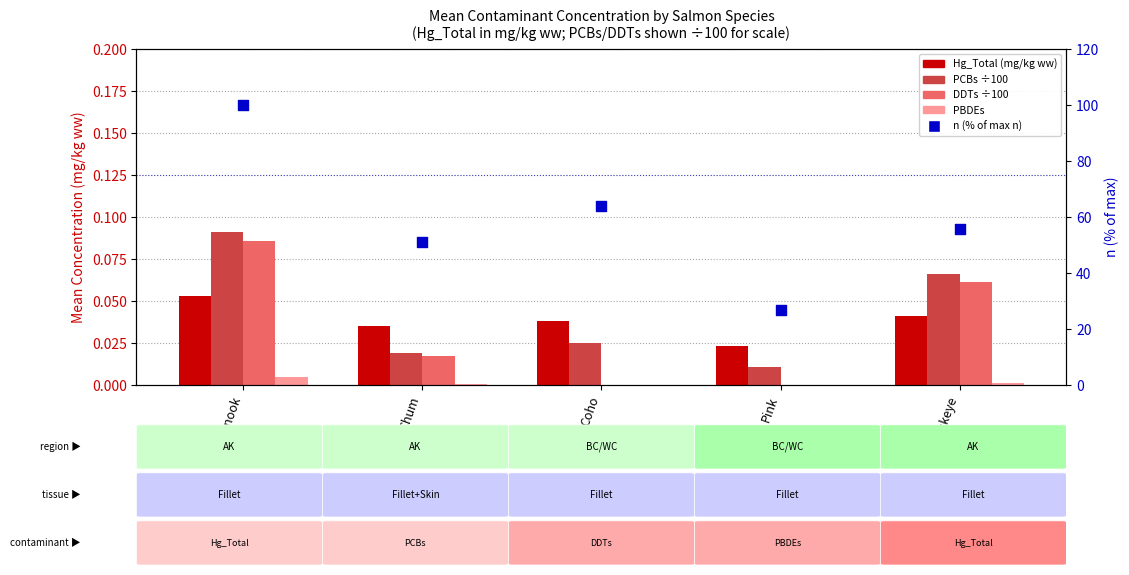

Which series contains the highest Y value?

n (percentile)